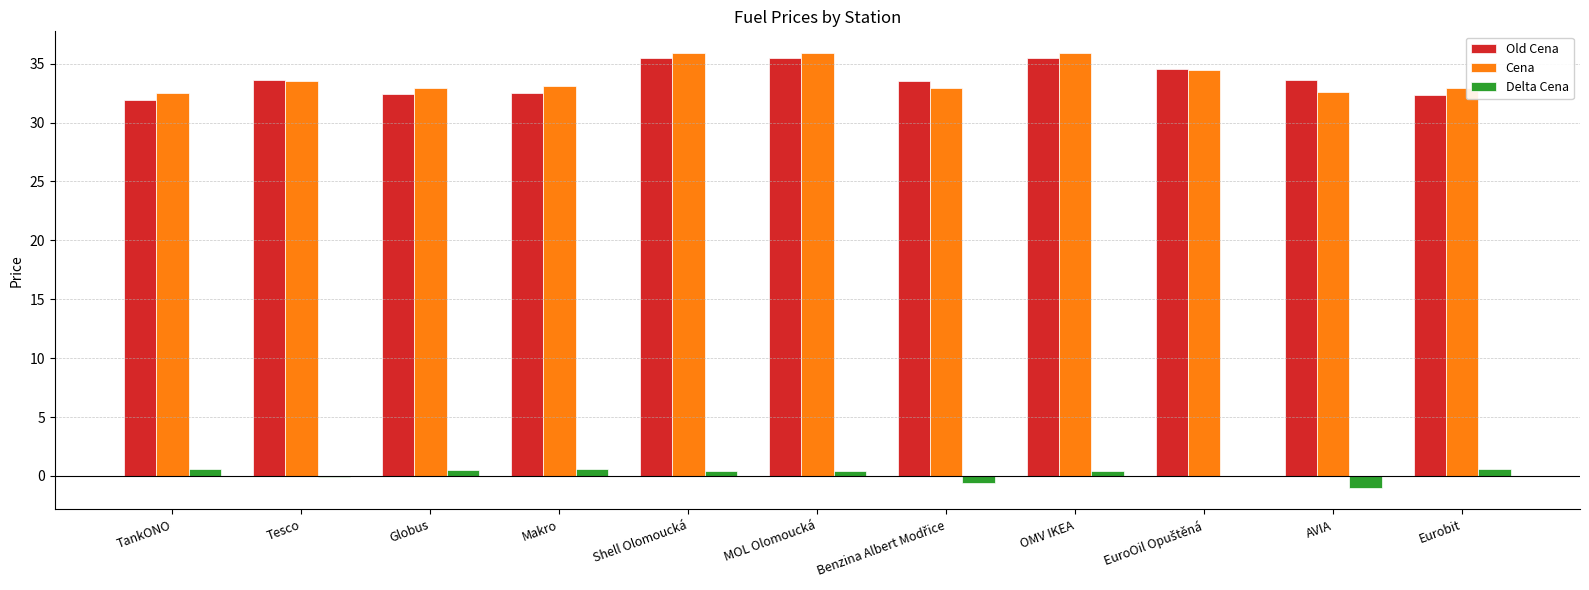

How many data points in Old Cena are above 33?

7